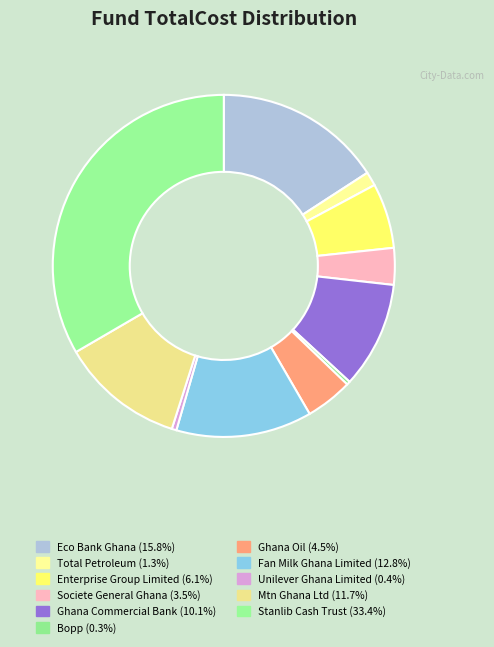

How many slices are in this pie chart?

11